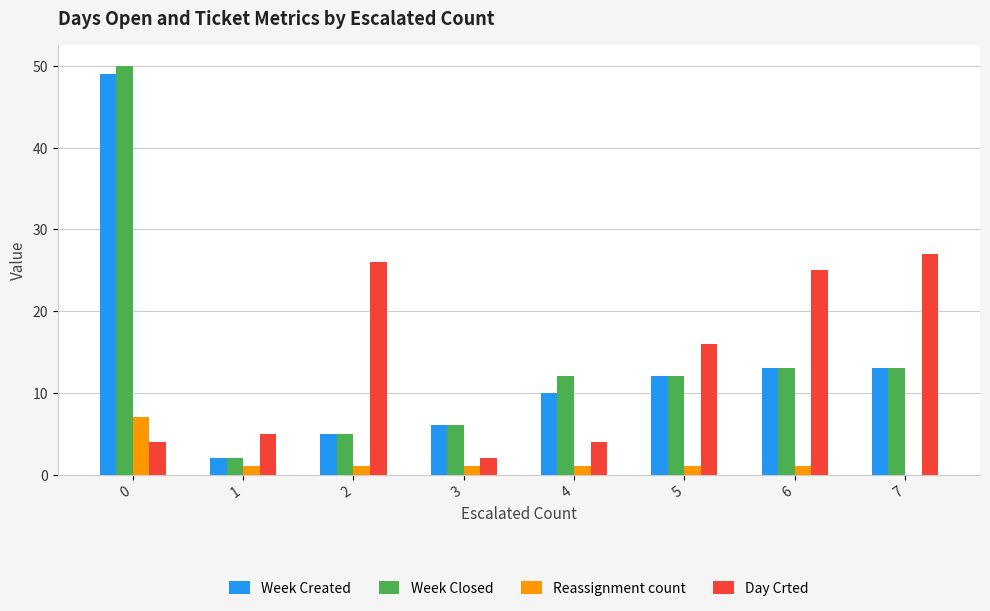

What is the sum of the Day Crted values at 4 and 0?

8